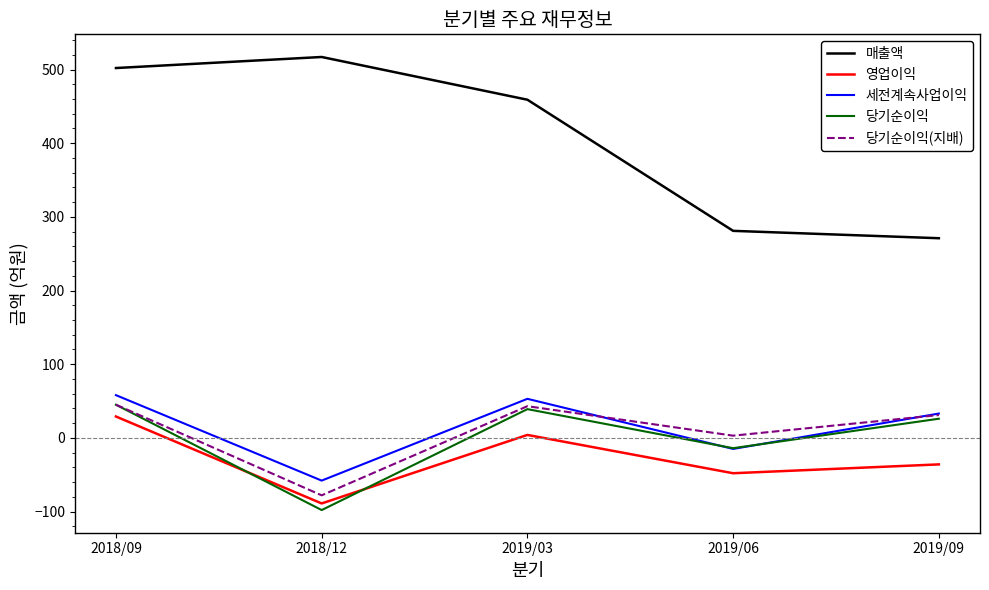

Is the value of 당기순이익 at 2019/03 greater than the value of 당기순이익(지배) at 2019/06?

Yes